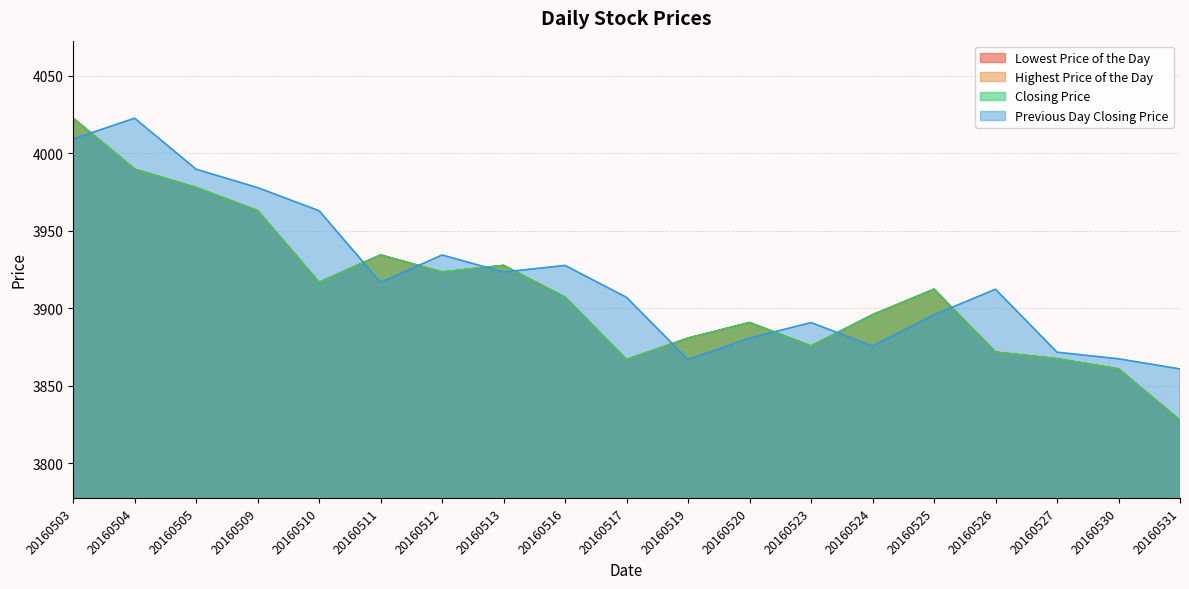

How many data points in Closing Price are above 3907?

10